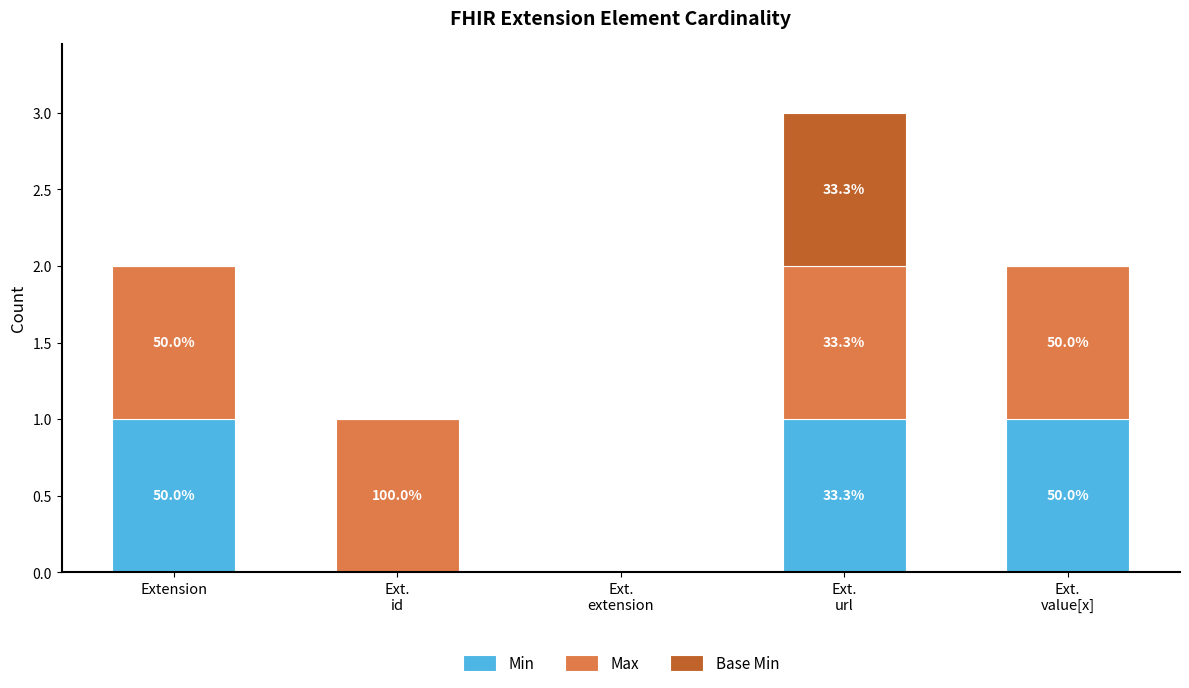

What are all the series names shown in the legend?

Min, Max, Base Min